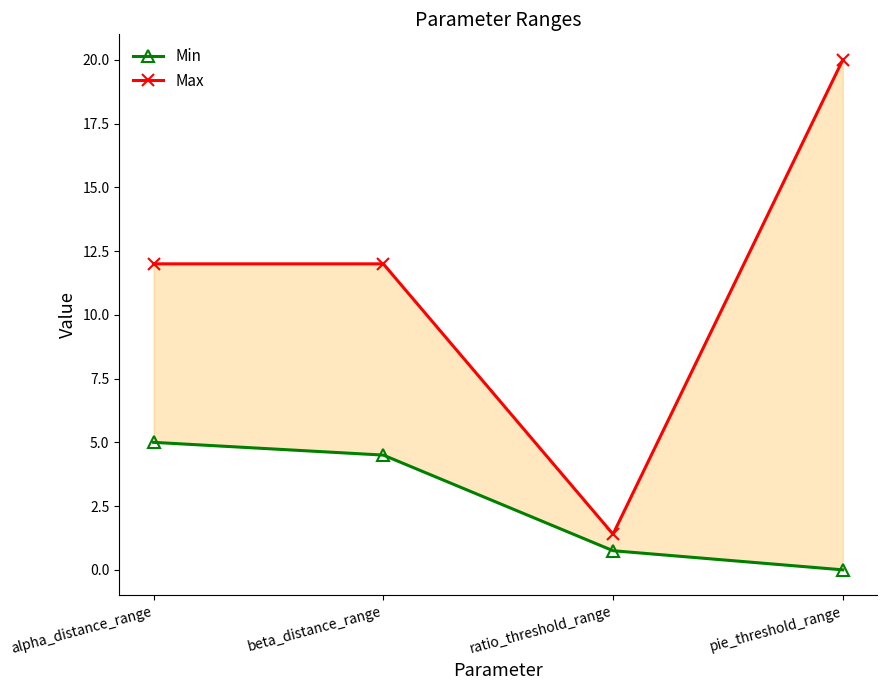

What is the approximate value of Max at pie_threshold_range?

20.0